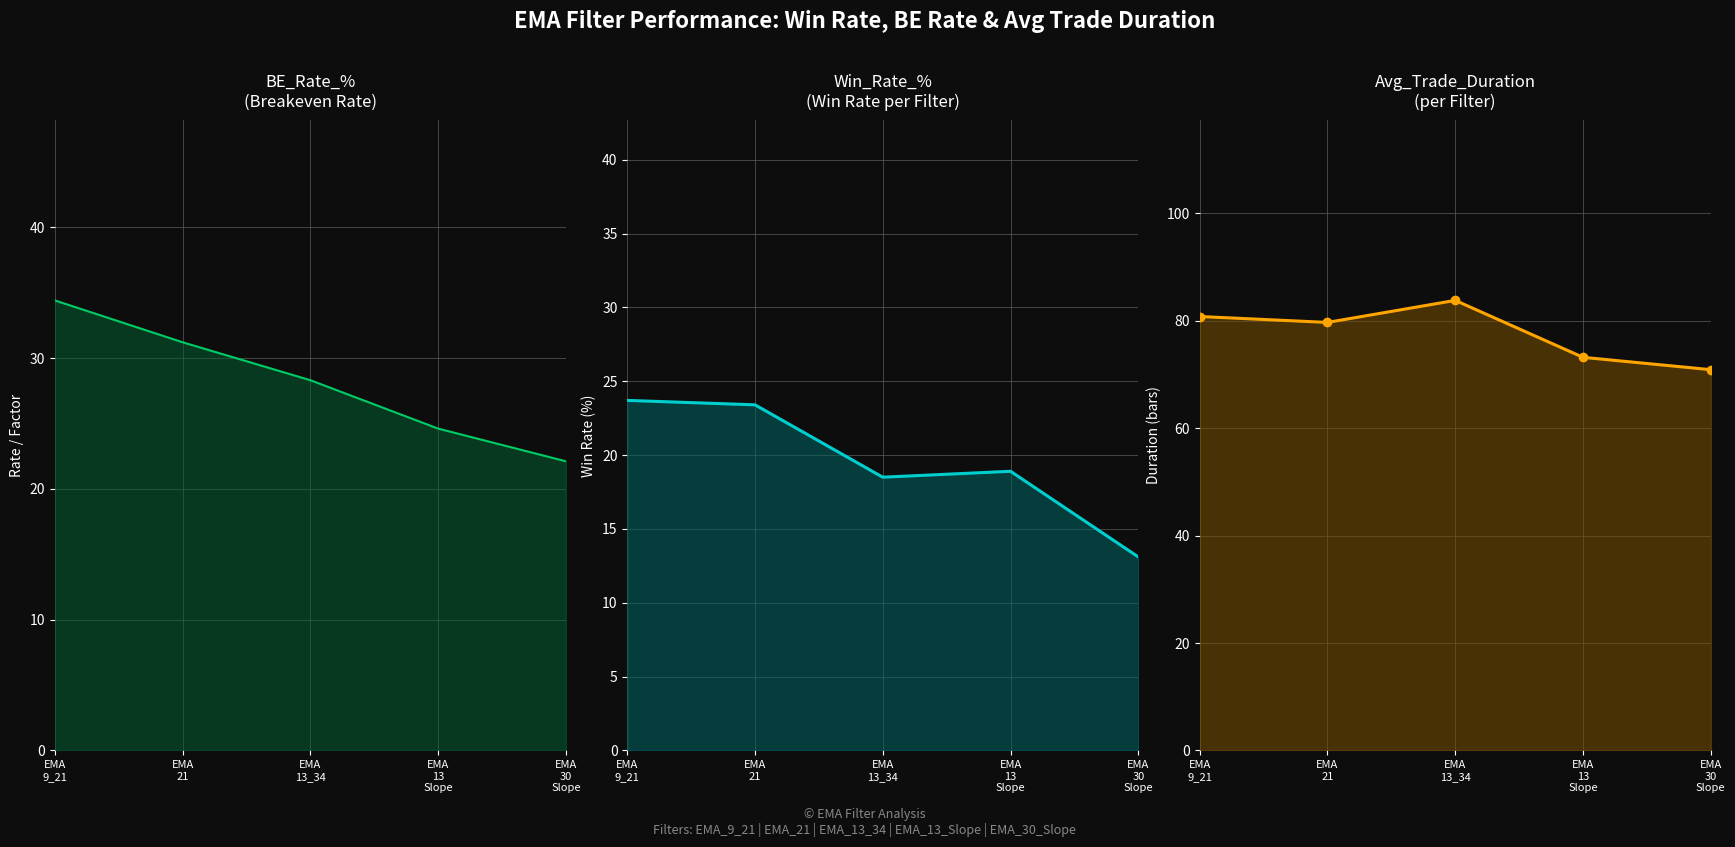

The value of Win_Rate_% at EMA
30
Slope is 17.6. True or false?

False